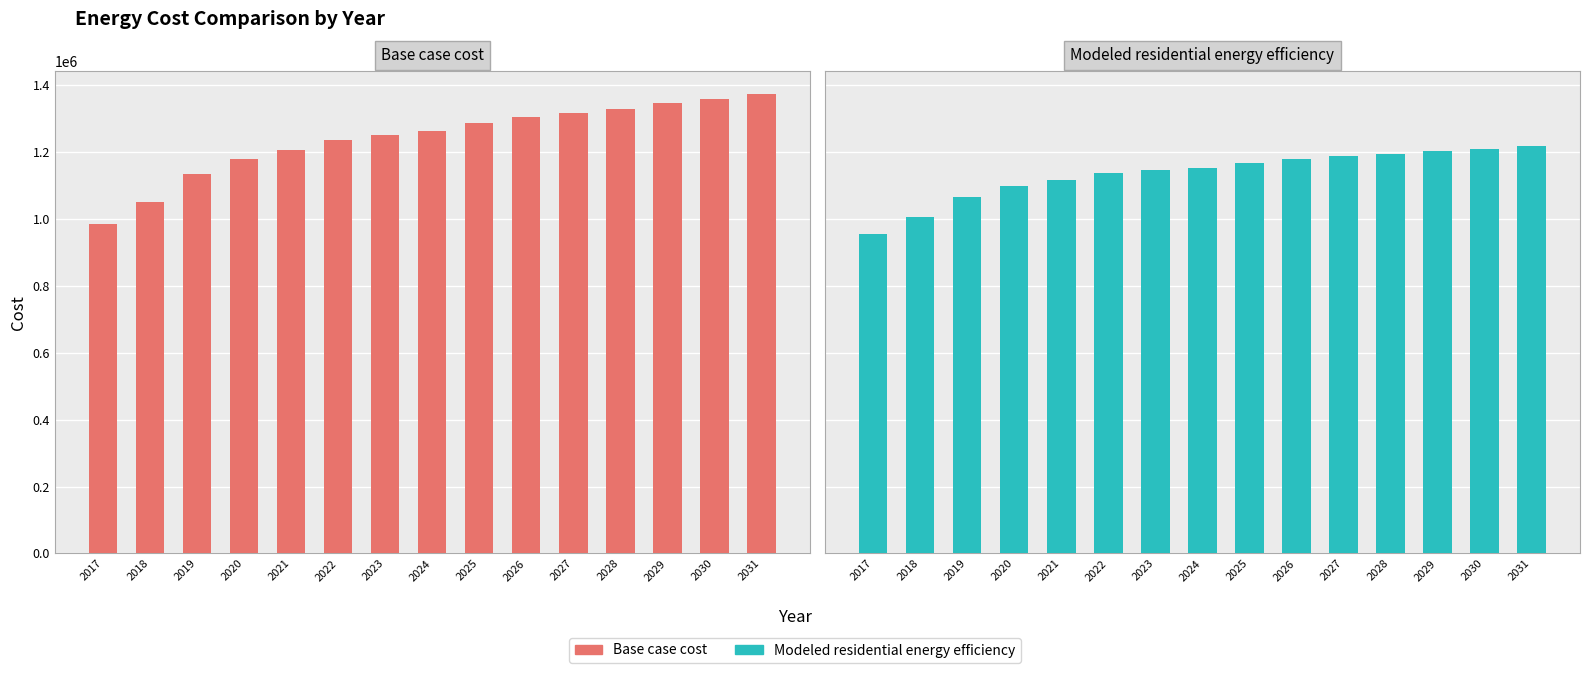

What is the value of the Modeled residential energy efficiency bar at the 8th from the left?

1151184.3